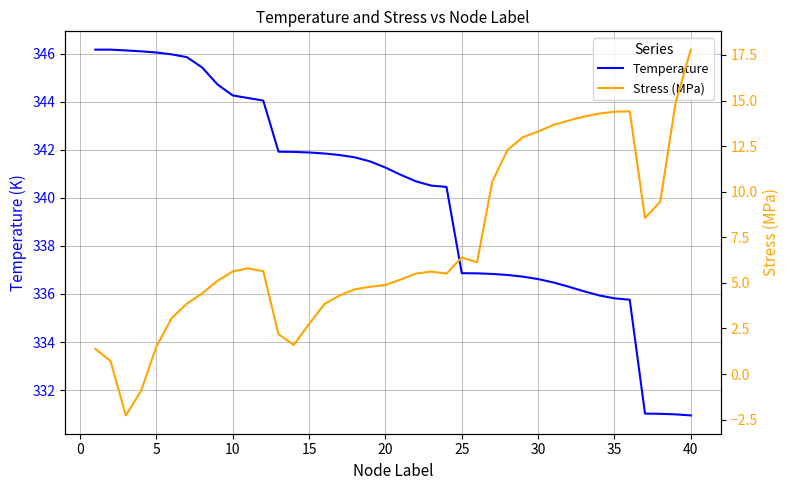

True or false: Stress (MPa) and Temperature cross at least once.

False